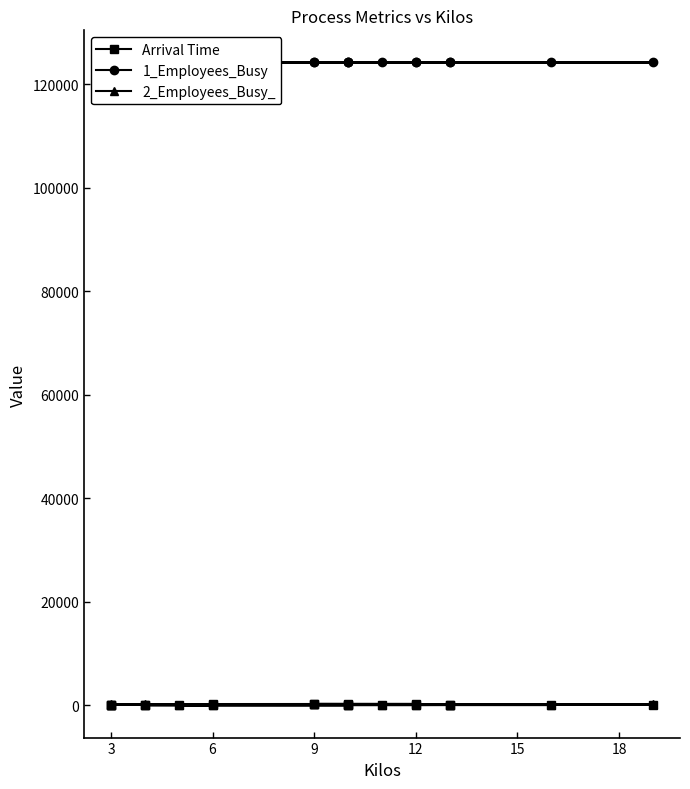

What is the approximate value of 2_Employees_Busy_ at 6?

65.0